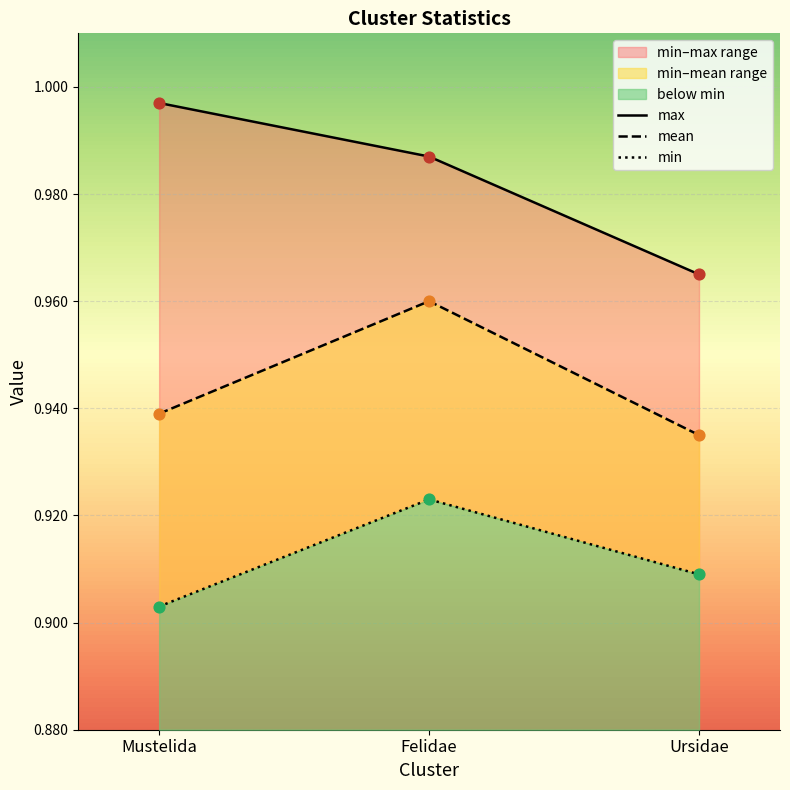

Which series reaches the minimum Y coordinate?

min